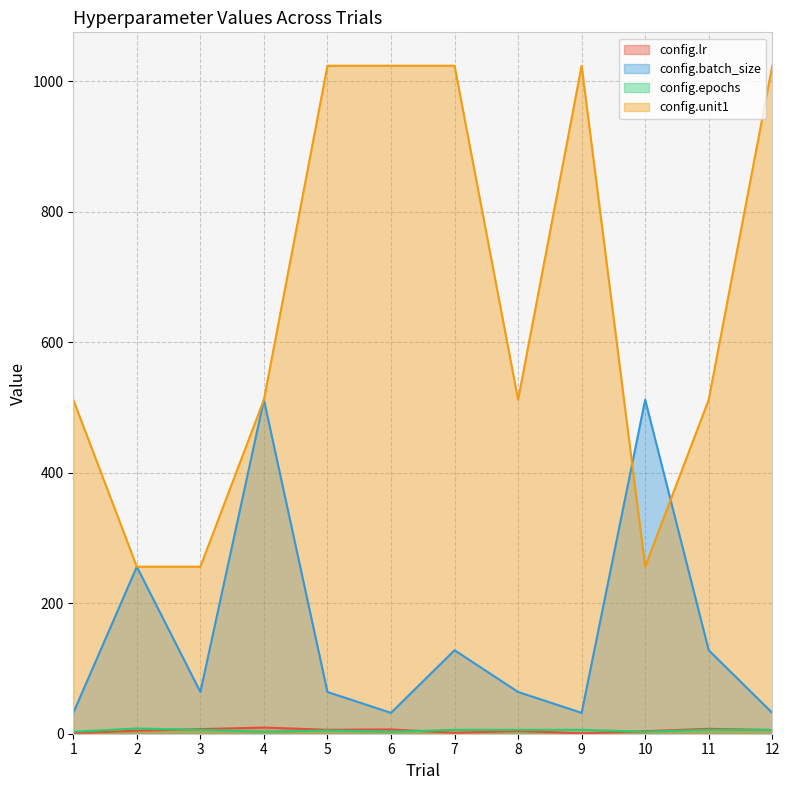

Which series has the largest total across all categories?

config.unit1